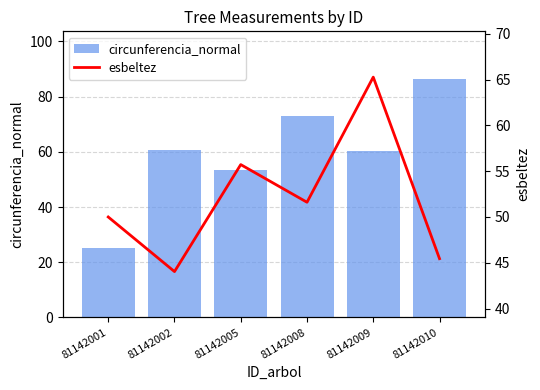

What is the minimum value shown in the chart?

25.1